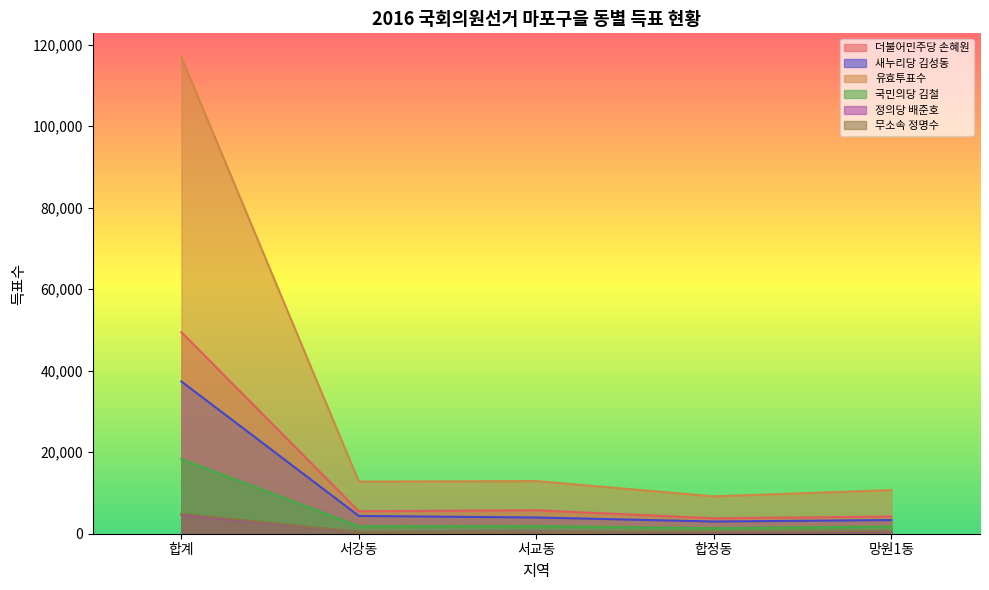

What is the average value of the 새누리당 김성동 series?

10411